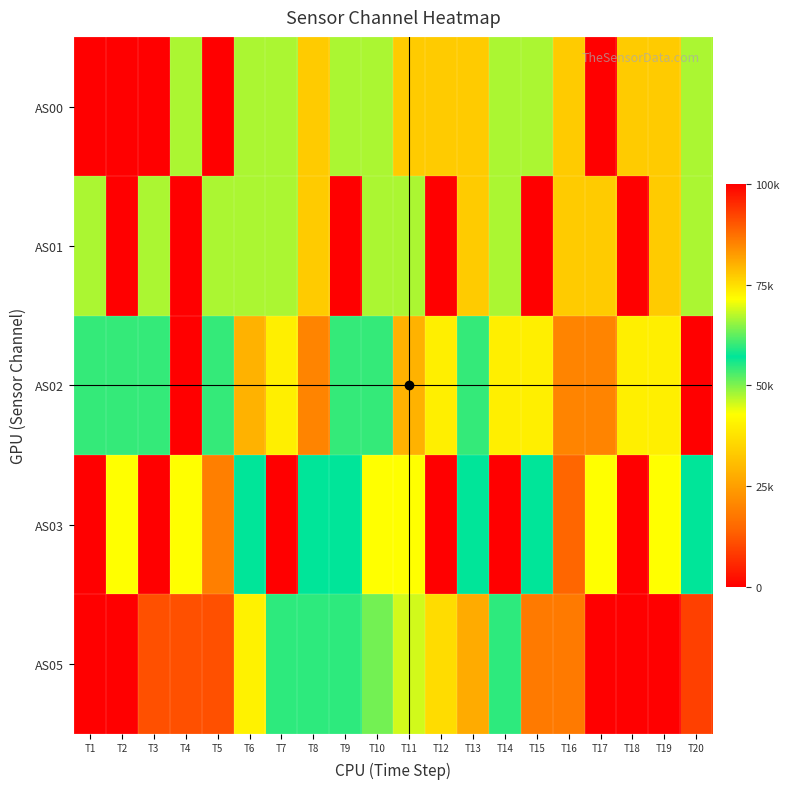

Between T12 and T6, which is larger?

T6